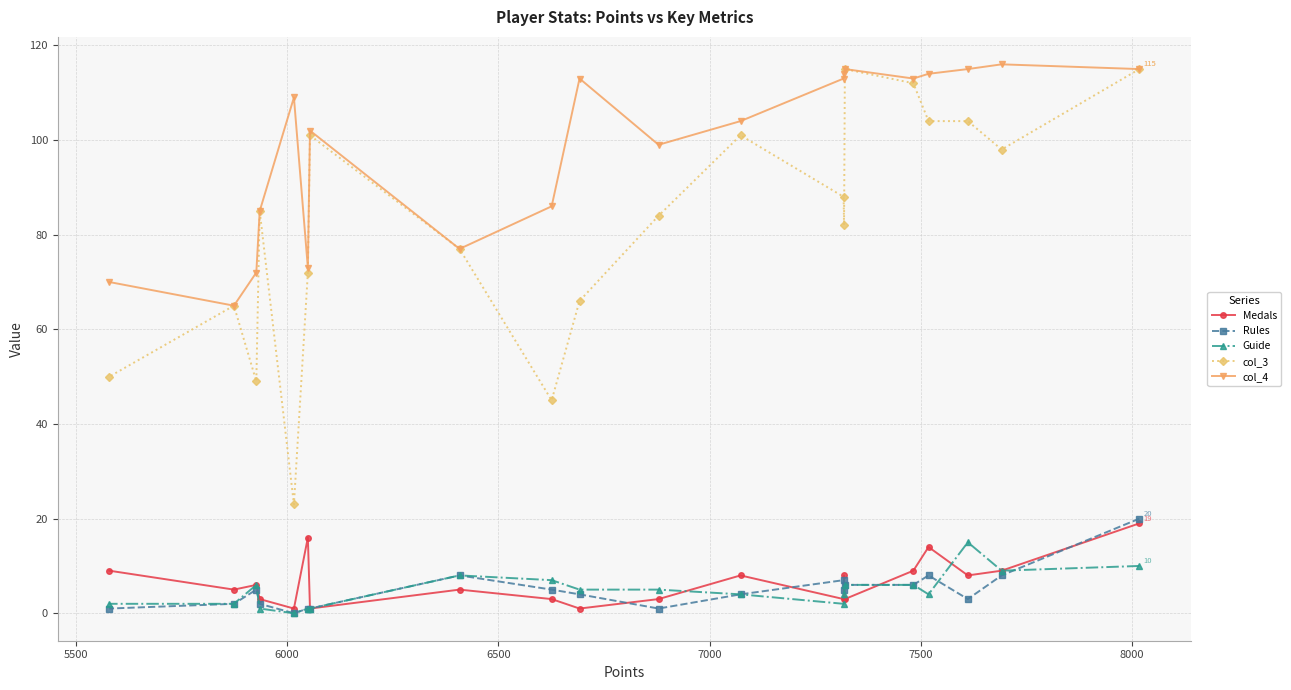

Which series ends up on top after the final intersection of Medals and Rules?

Rules